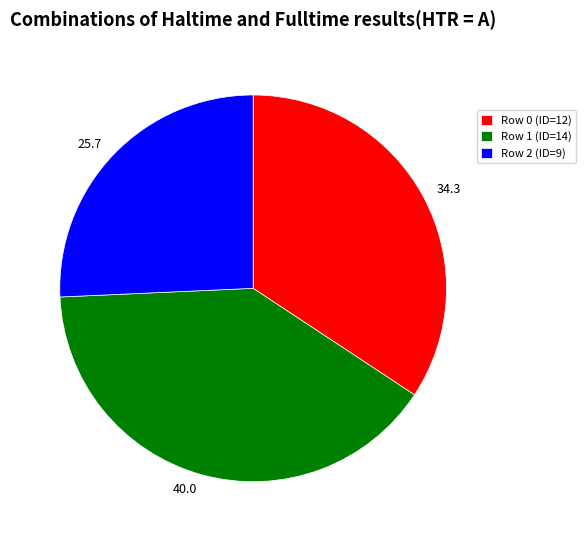

Is there a majority slice in this chart?

No